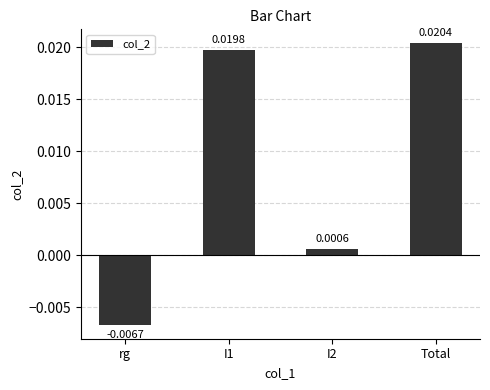

How many values are below 0?

1